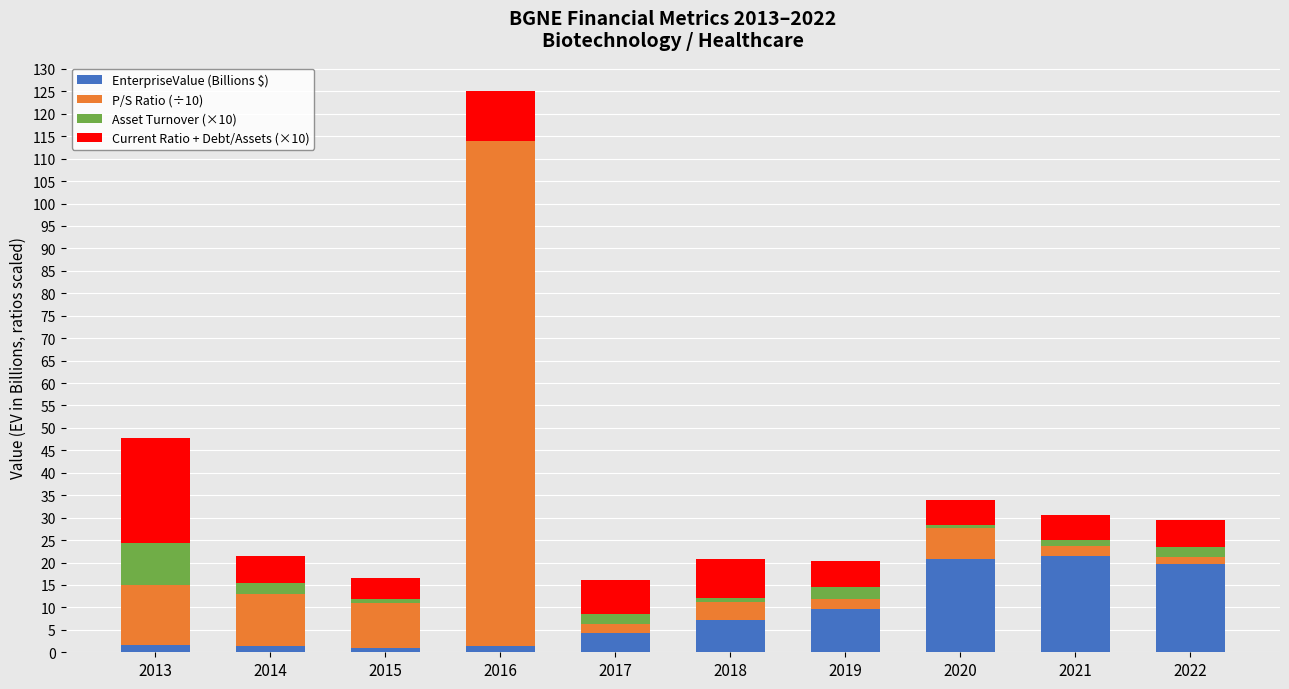

What is the maximum value for EnterpriseValue (Billions $)?

21.5